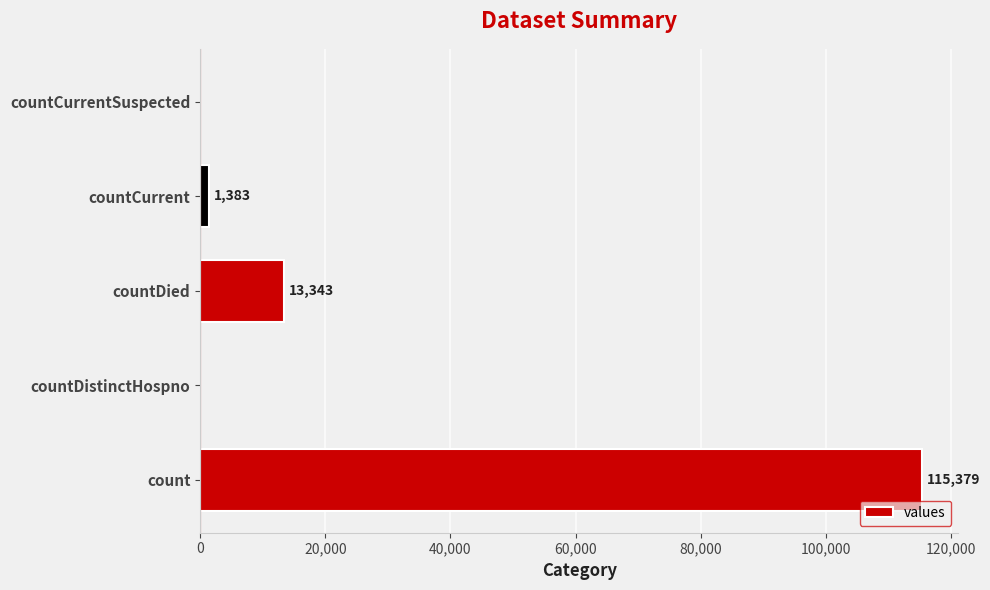

What is the change in value from countDistinctHospno to countCurrent?

+1383